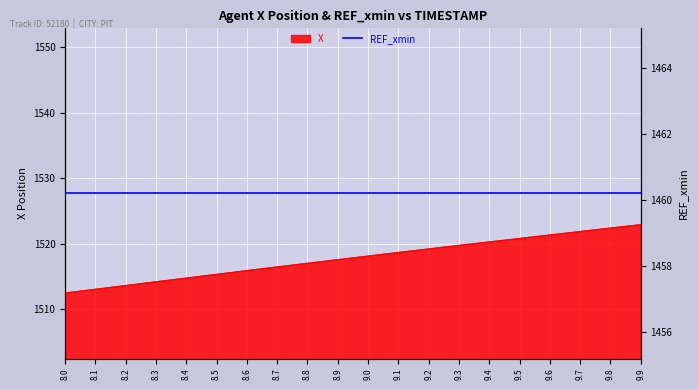

What is the difference between the values at 8.7 and 9.0?

1.7